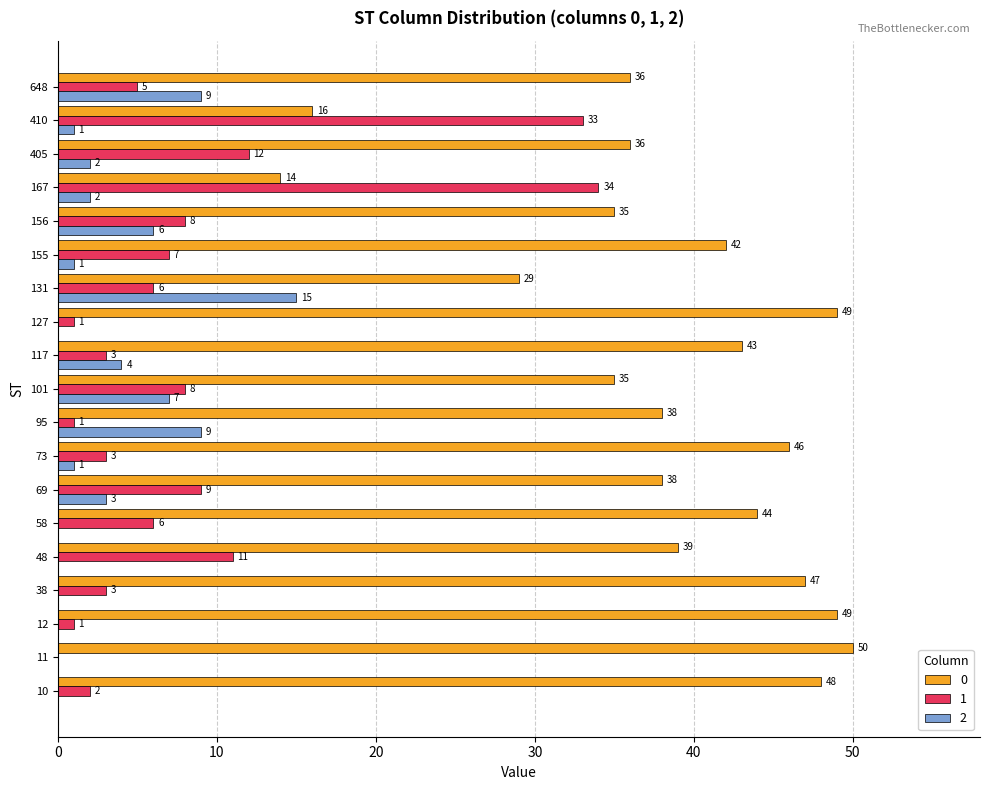

Where is 2 nearest to the value 7?

101